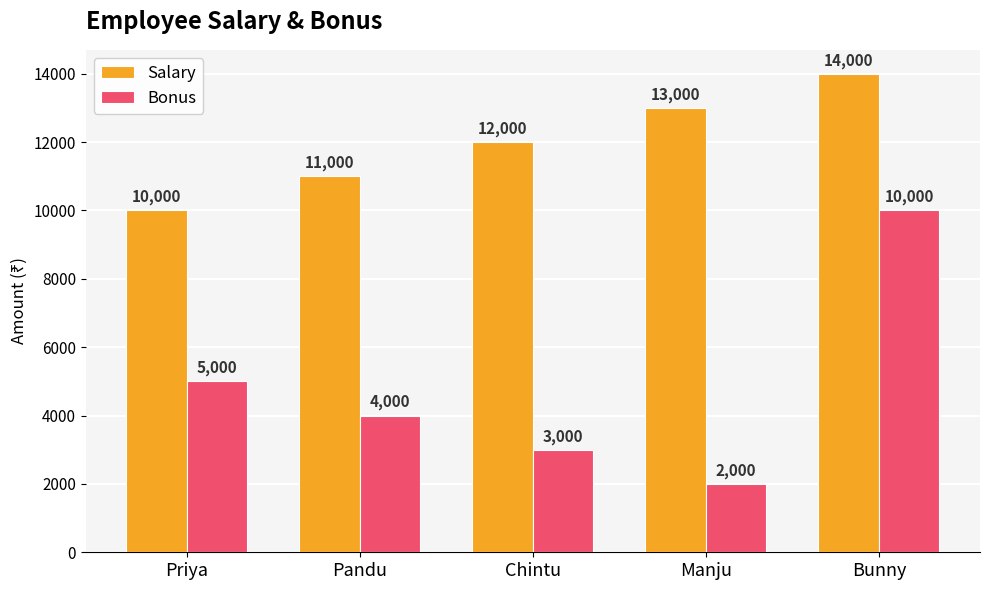

List the series in order of their overall mean, lowest first.

Bonus, Salary